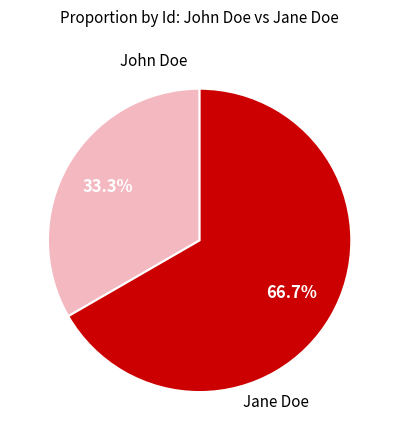

What is the ratio of the value at Jane Doe to the value at John Doe?

2.0